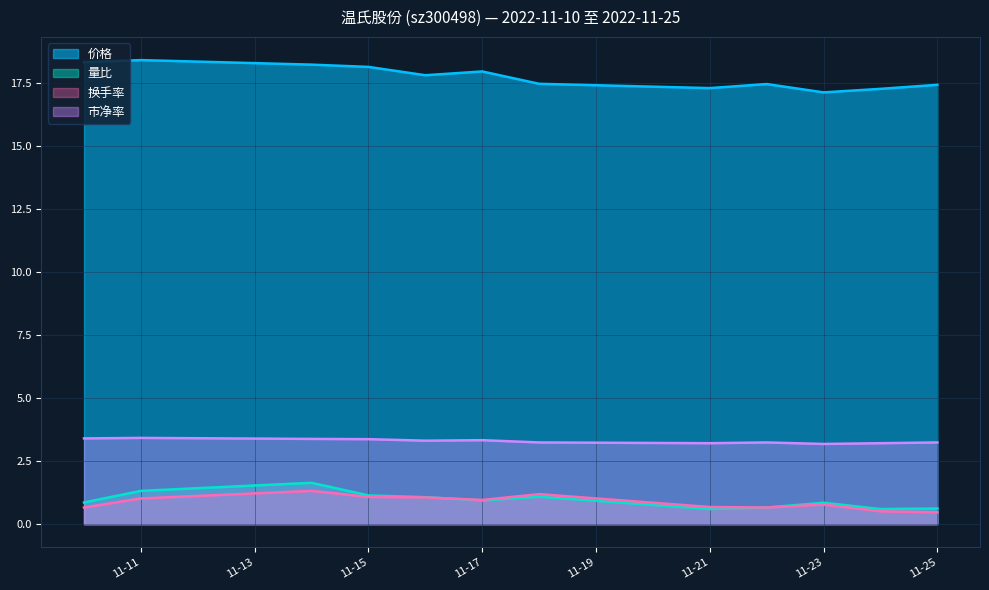

Reading left to right, list all the values displayed in this chart.

价格: 18.3	18.4	18.2	18.1	17.8	17.9	17.5	17.3	17.4	17.1	17.3	17.4
量比: 0.9	1.3	1.6	1.1	1.1	0.9	1.1	0.6	0.7	0.8	0.6	0.6
换手率: 0.7	1.0	1.3	1.1	1.1	1.0	1.2	0.7	0.7	0.8	0.5	0.5
市净率: 3.4	3.4	3.4	3.4	3.3	3.3	3.2	3.2	3.2	3.2	3.2	3.2